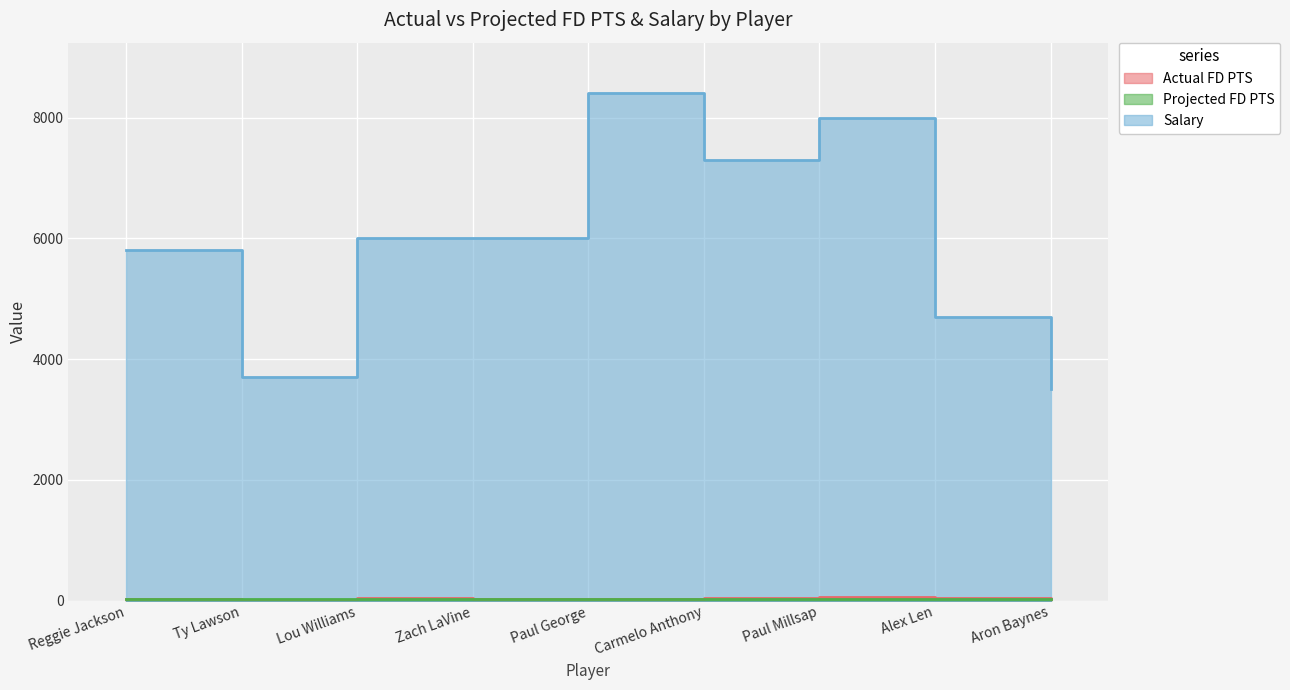

What is the total value across all series at Paul George?

8454.2